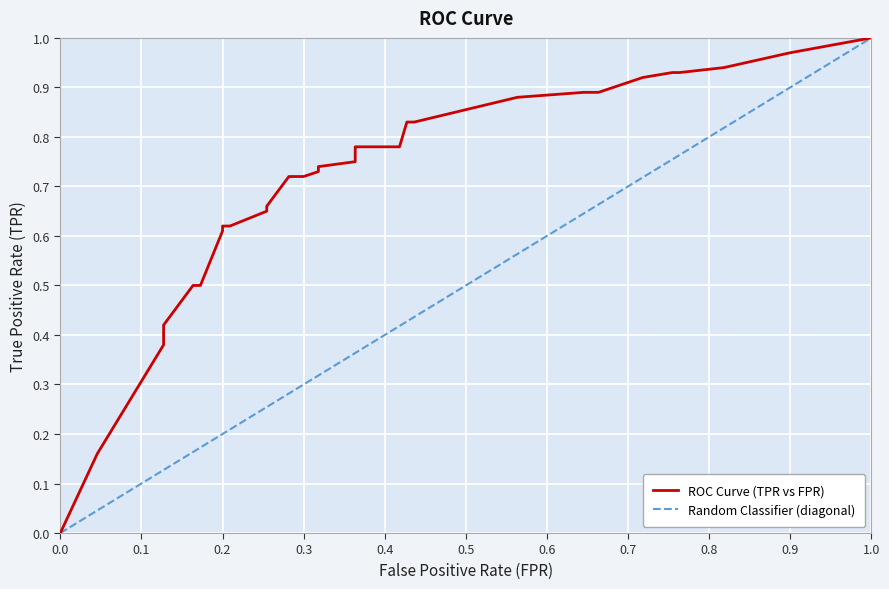

Rank the series by their maximum value, from highest to lowest.

ROC Curve (TPR vs FPR), Random Classifier (diagonal)